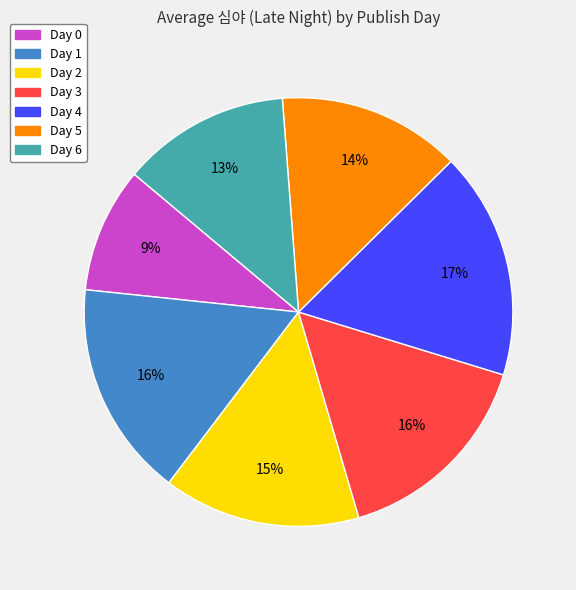

Is it true that Day 2 is 5% of the pie?

False